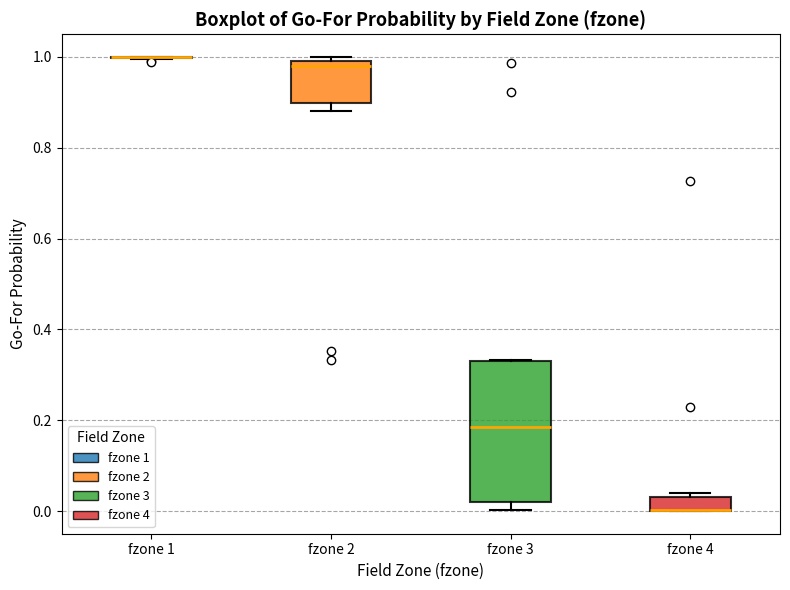

Reading left to right, read every box against the y-axis: the position of its median line, the range the box covers, and the ends of its whiskers. The values are not printed on the chart, so give them approximately, as read against the axis.

fzone 1: box collapsed to a line at 1.00, whiskers 1.00 to 1.00
fzone 2: median 0.98, box 0.90 to 1.00, whiskers 0.88 to 1.00 (just above the box's upper edge)
fzone 3: median 0.18, box 0.02 to 0.32, whiskers 0.00 to 0.34
fzone 4: median 0.00 (drawn on the box's lower edge), box 0.00 to 0.04, whiskers 0.00 to 0.04 (just above the box's upper edge)